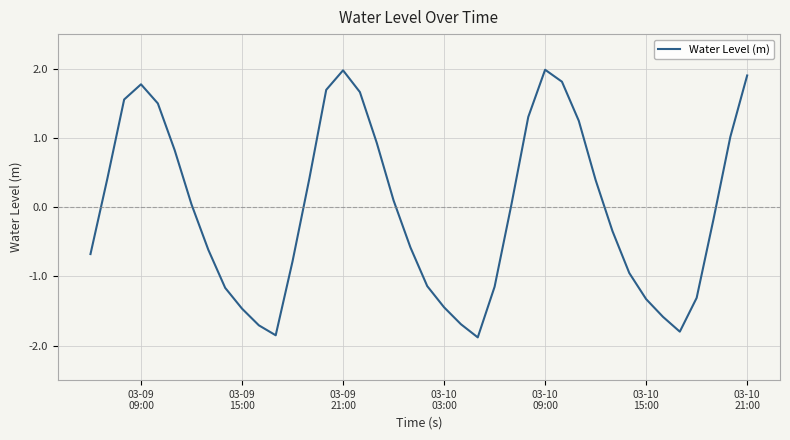

What is the difference between the maximum and minimum values?

3.9